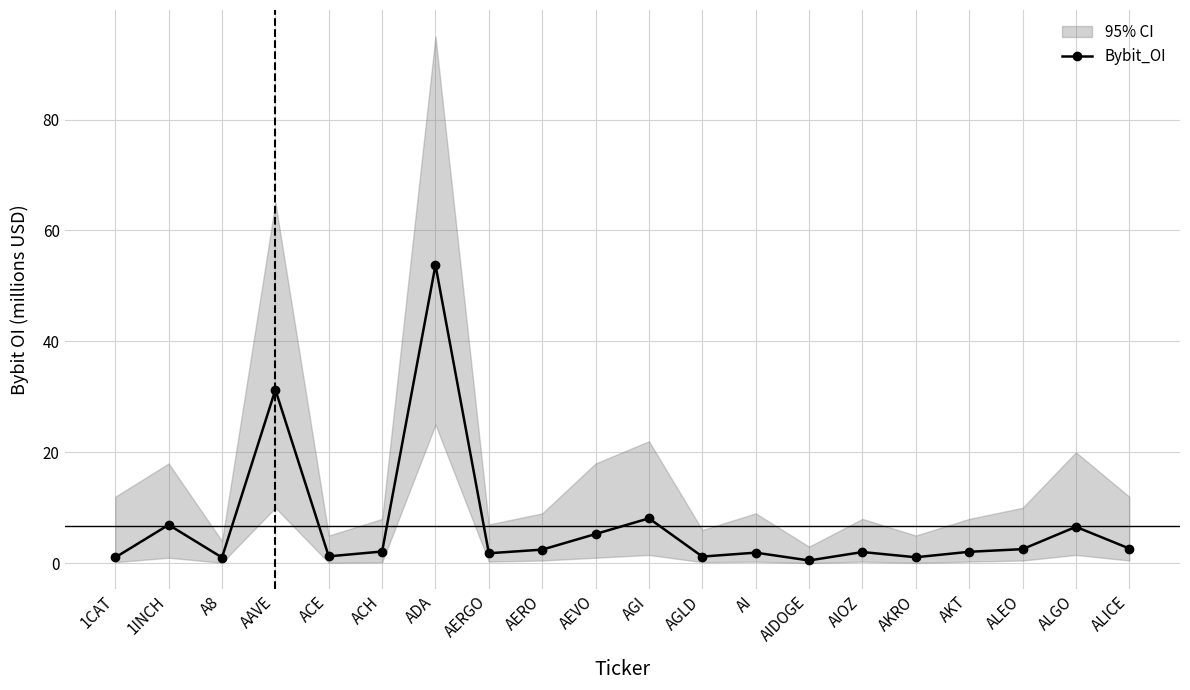

Does the chart display data point markers on the line(s)?

Yes